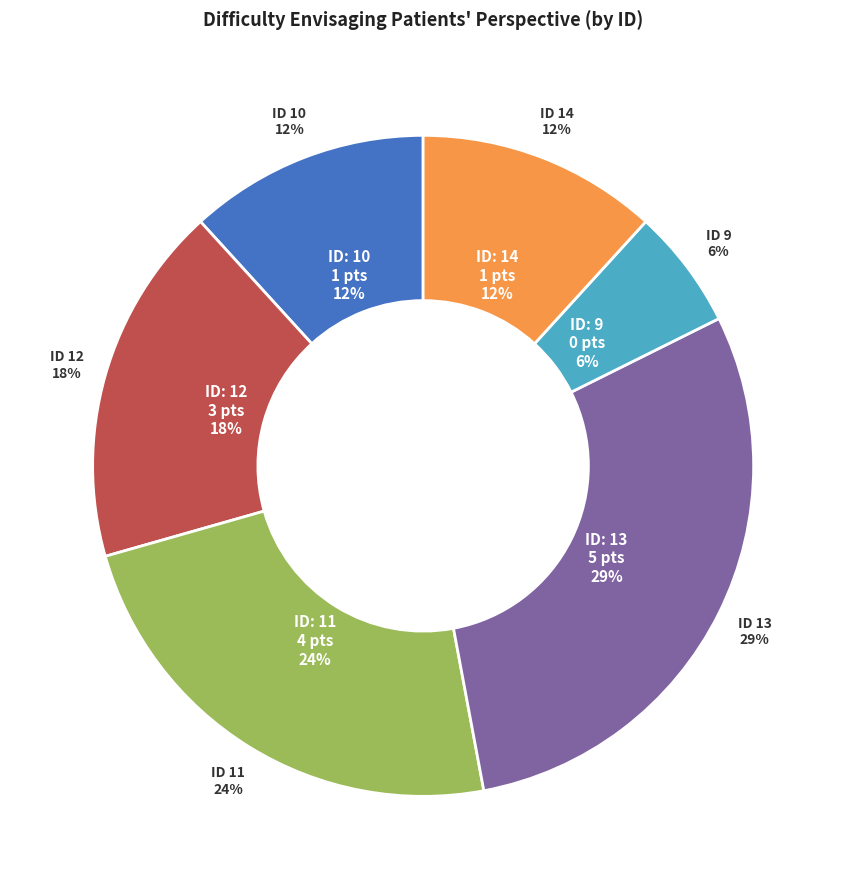

How many slices are in this pie chart?

6